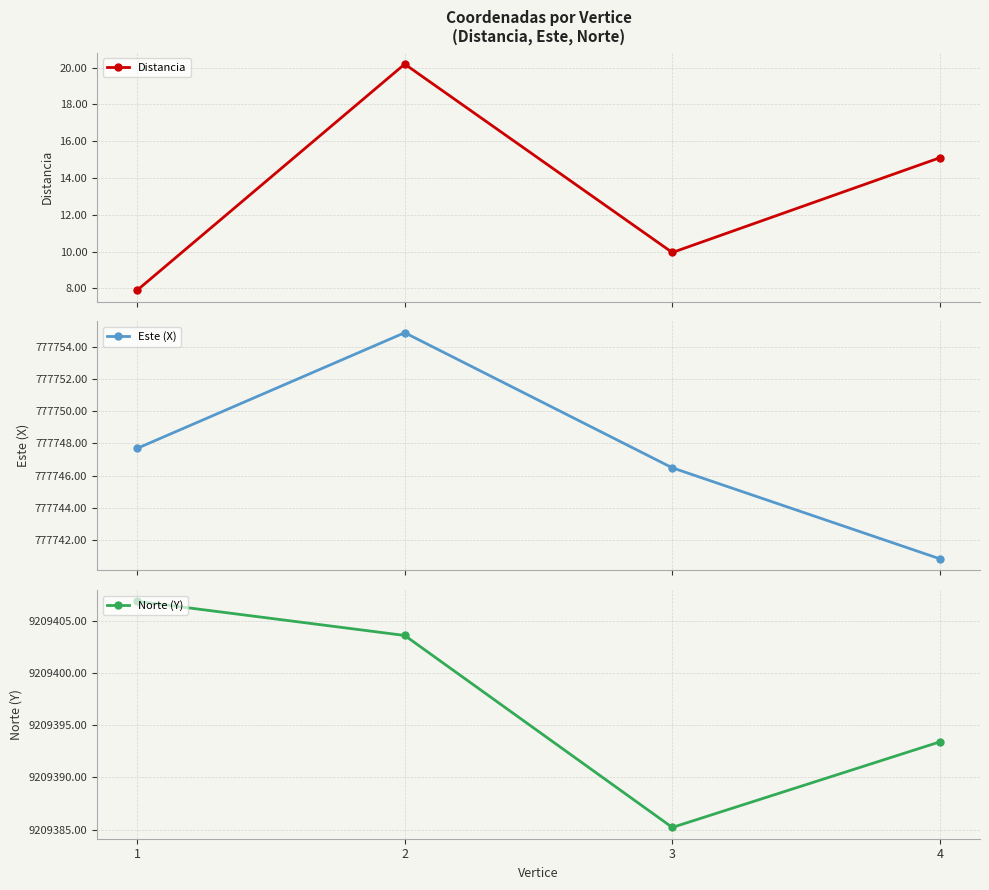

Is the value of Este (X) at 4 greater than the value of Norte (Y) at 4?

No